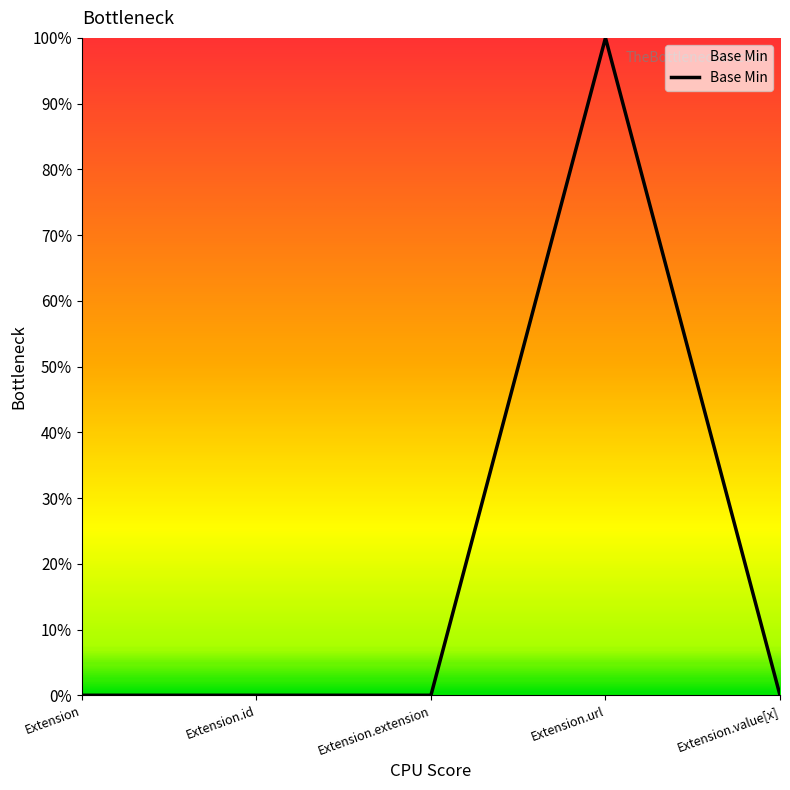

Does the chart have visible grid lines?

No